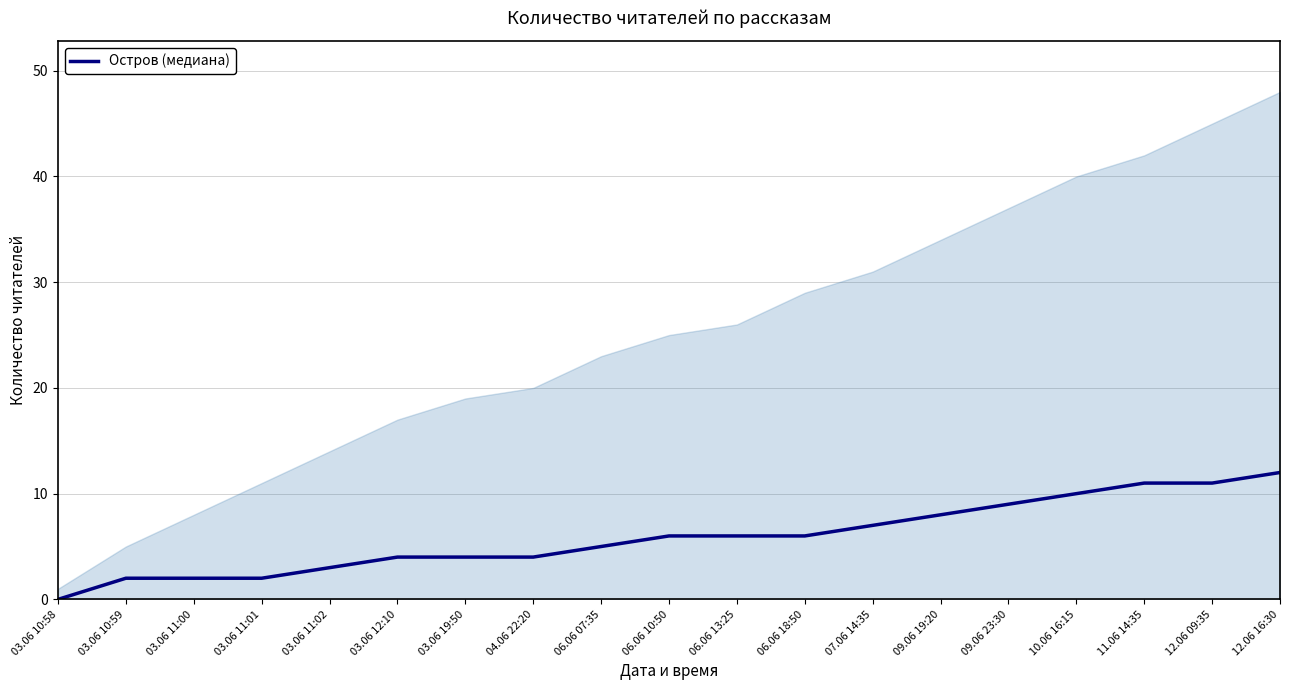

Count the number of data series in this chart.

1